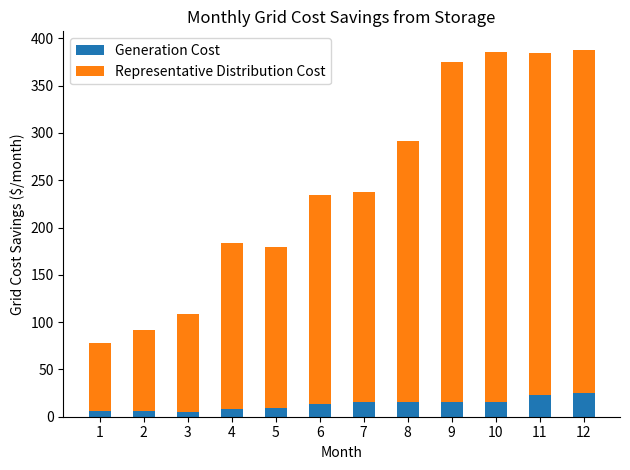

What is the highest value of the Generation Cost series?

25